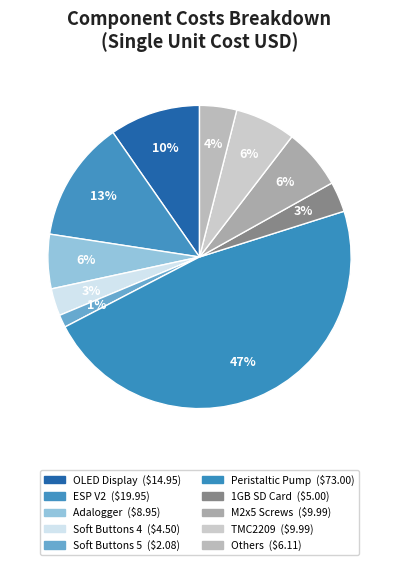

Count the number of slices in the pie.

10